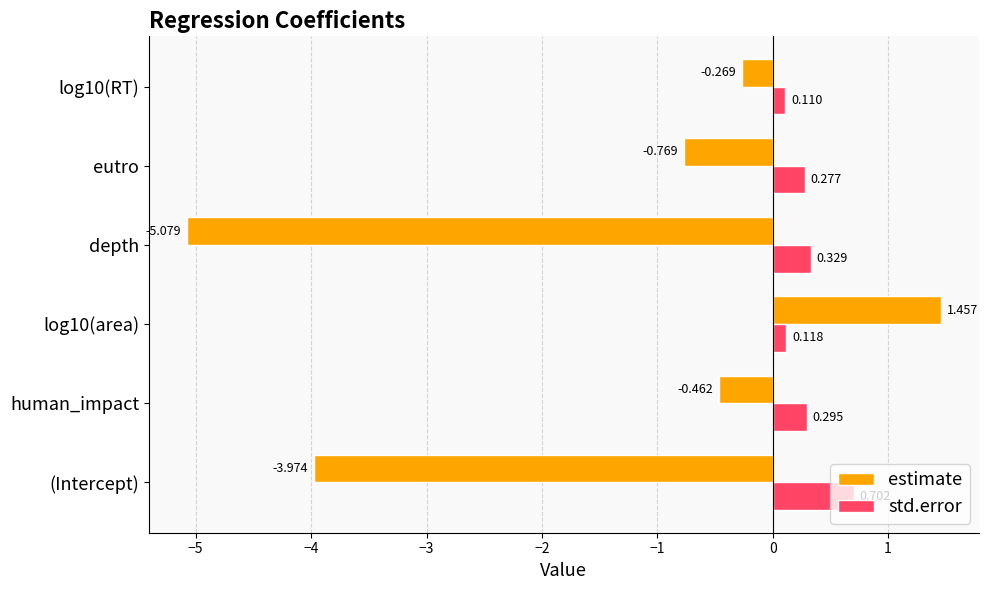

At log10(RT), list the series in order from smallest to largest.

estimate, std.error